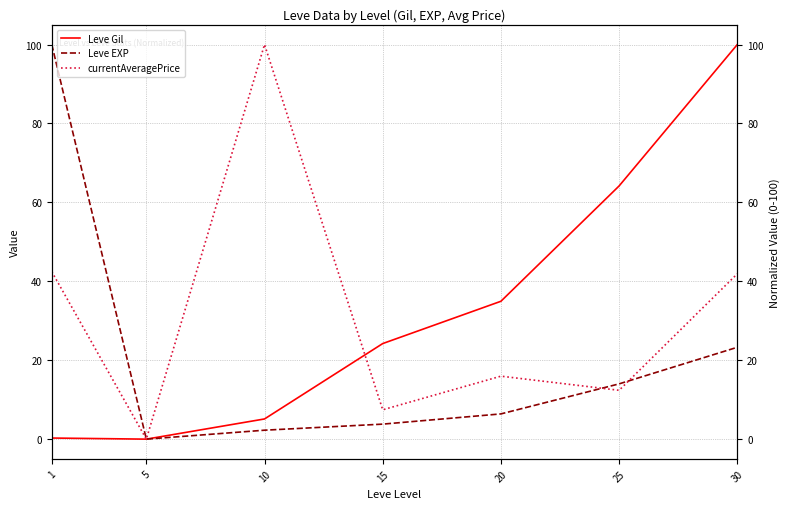

In Leve Gil, how many points are lower than both neighbors (excluding endpoints)?

1